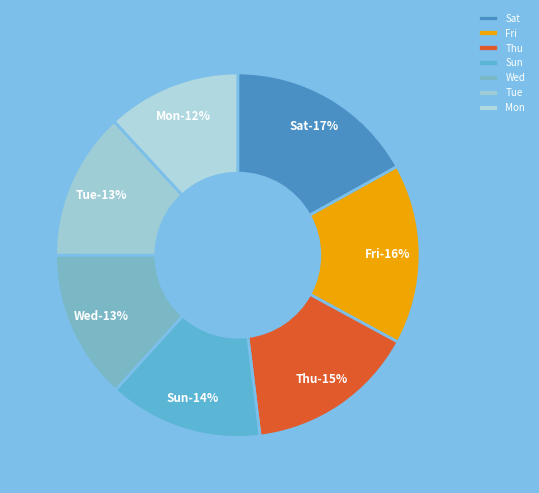

Rank the categories by value from lowest to highest.

Mon, Tue, Wed, Sun, Thu, Fri, Sat